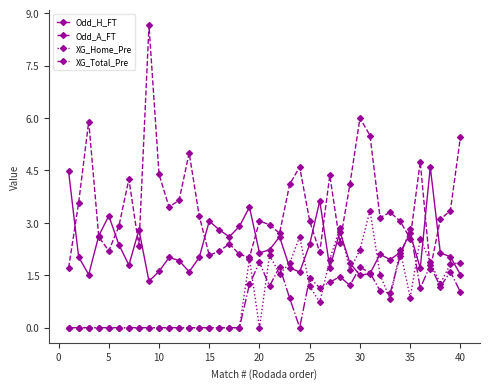

What is the maximum value for Odd_H_FT?

4.6